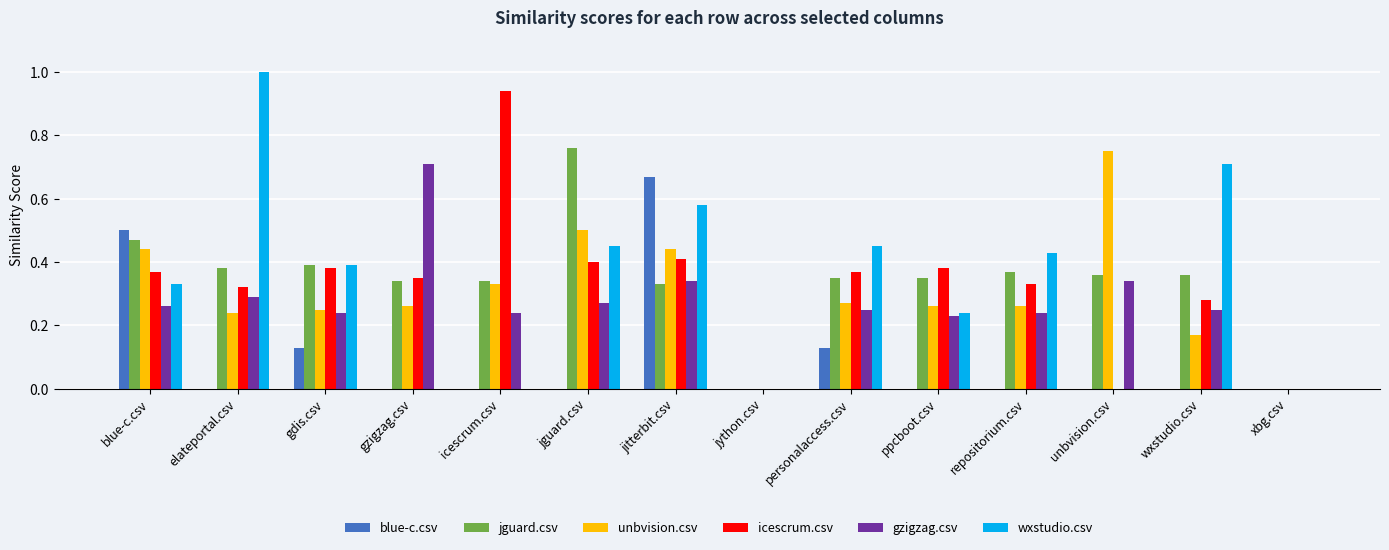

True or false: wxstudio.csv has a value of 0.0 at unbvision.csv.

True